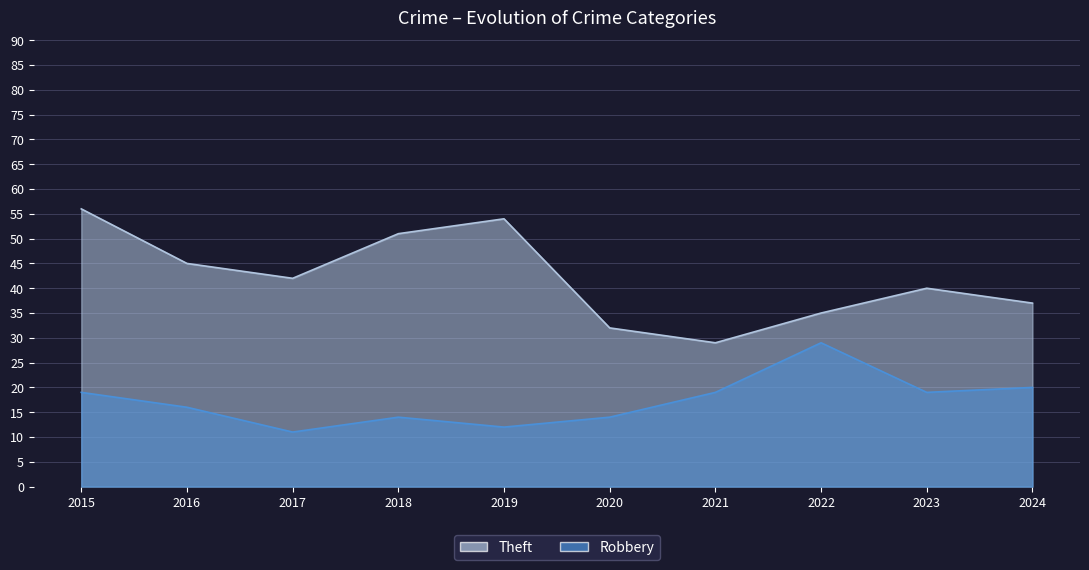

Is the value of Theft at 2024 greater than the value of Robbery at 2017?

Yes